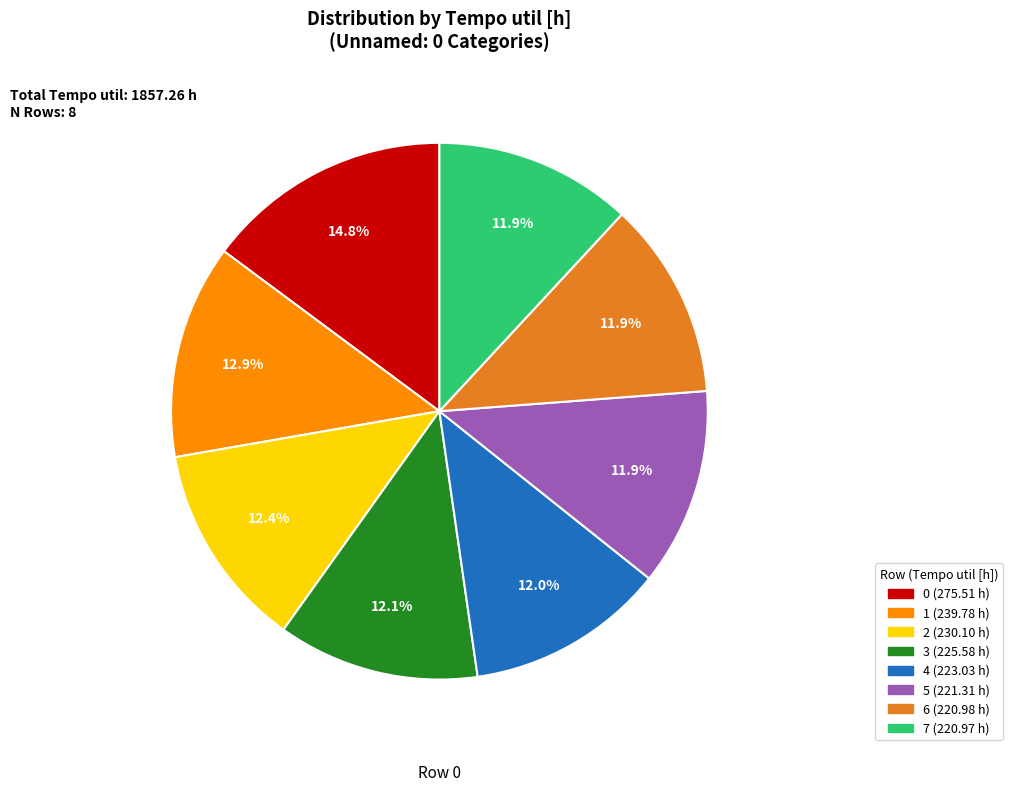

How many slices are in this pie chart?

8